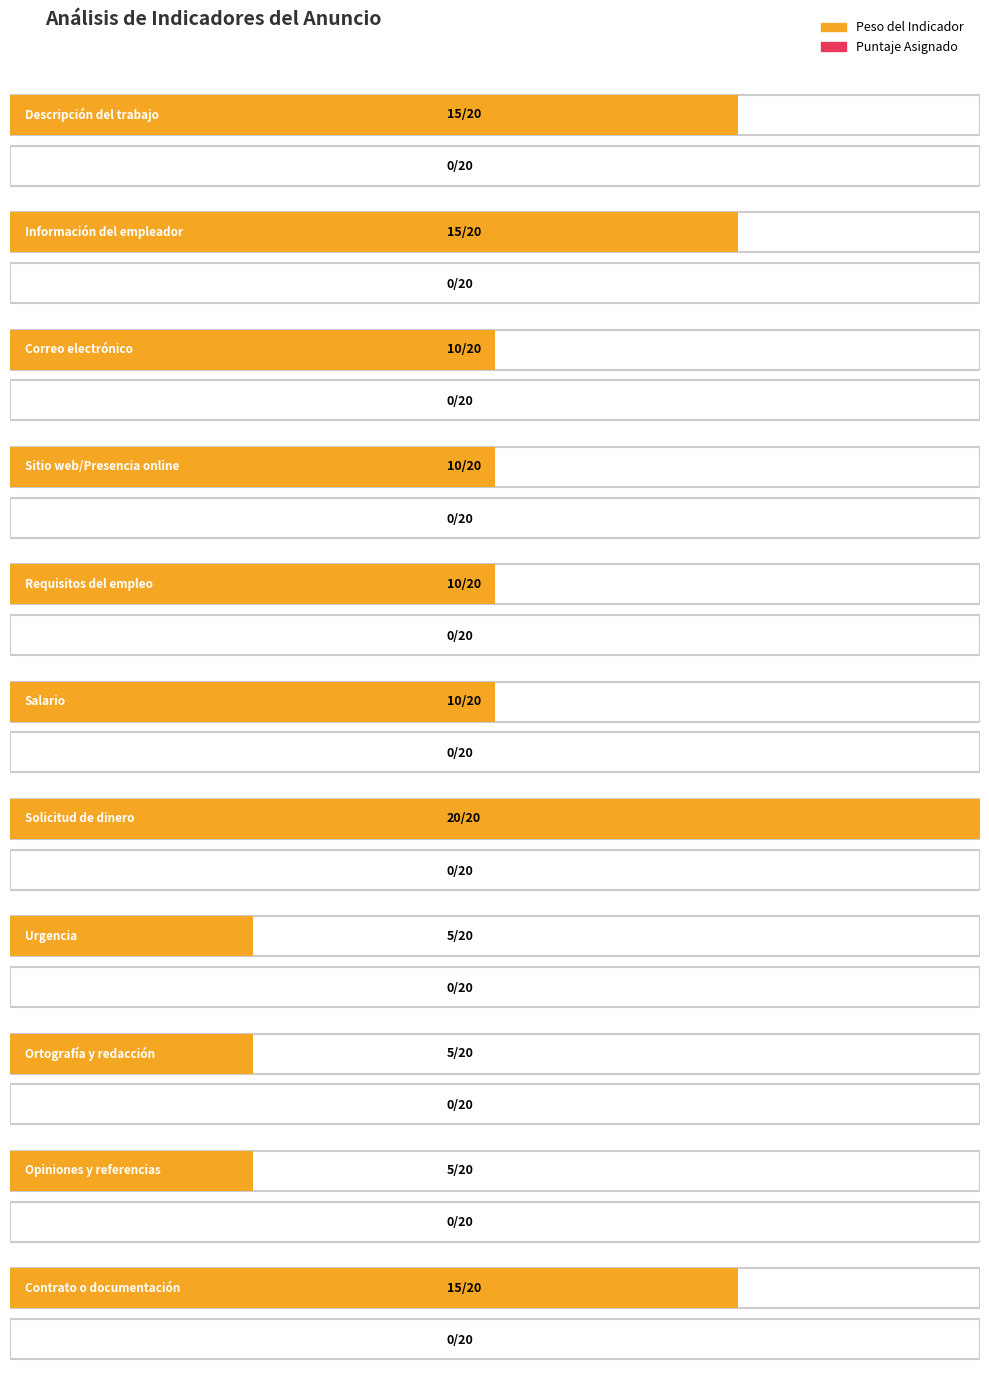

Between Urgencia and Salario, which is larger?

Salario